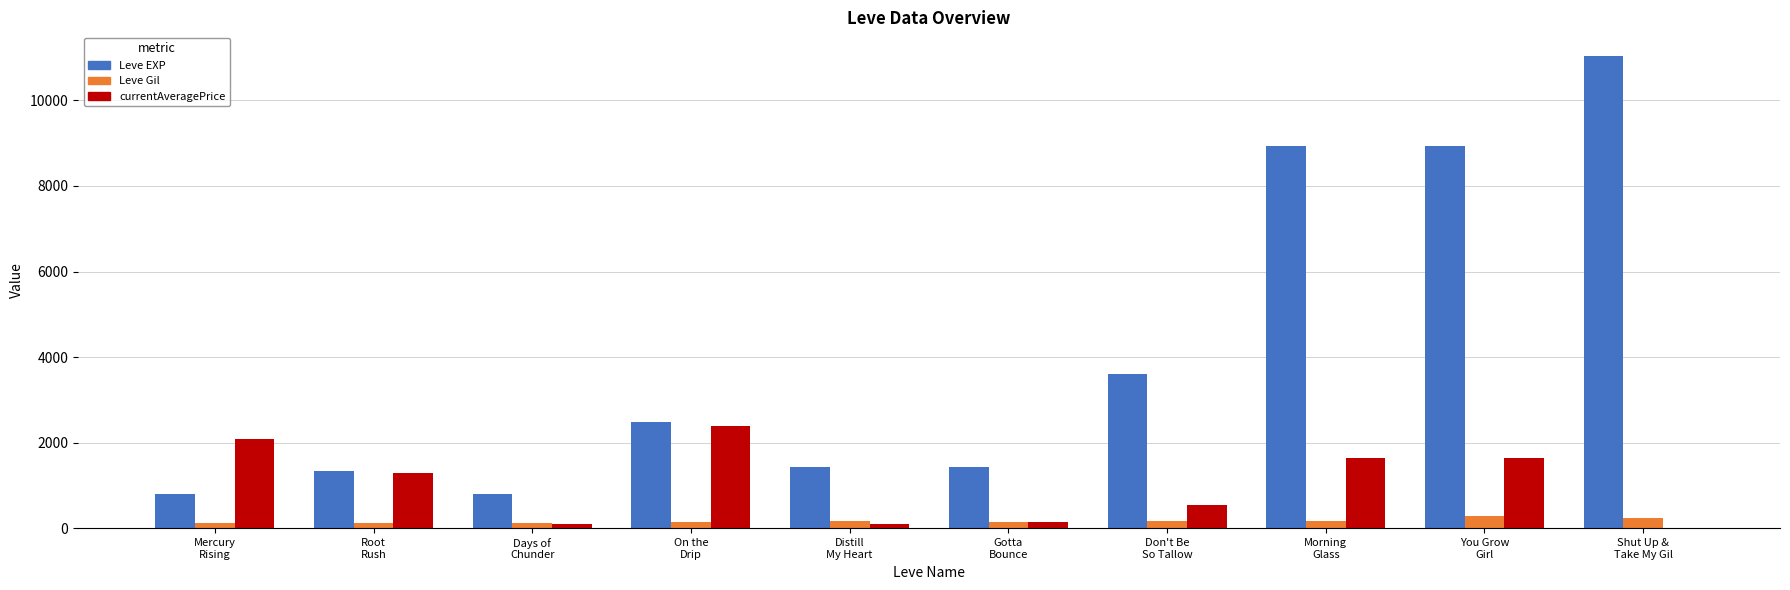

How many data points does each series have?

10